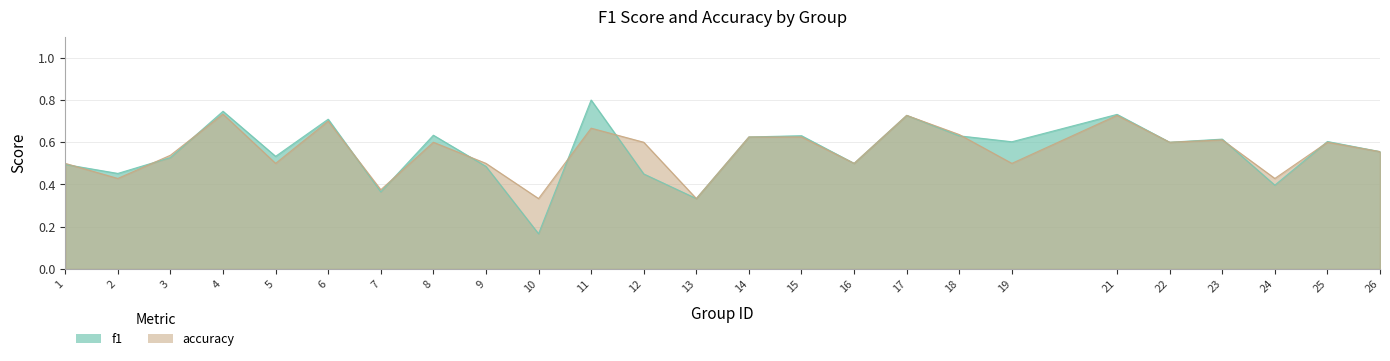

What is the sum of the f1 values at 17 and 23?

1.3